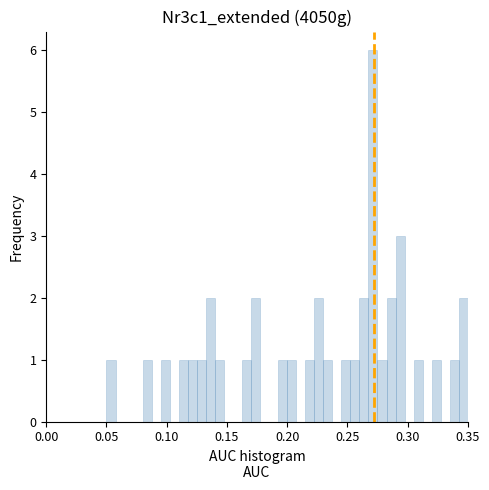

Around what value on the x-axis is the tallest bar? Give the approximate position of its centre, as read against the axis.

0.270